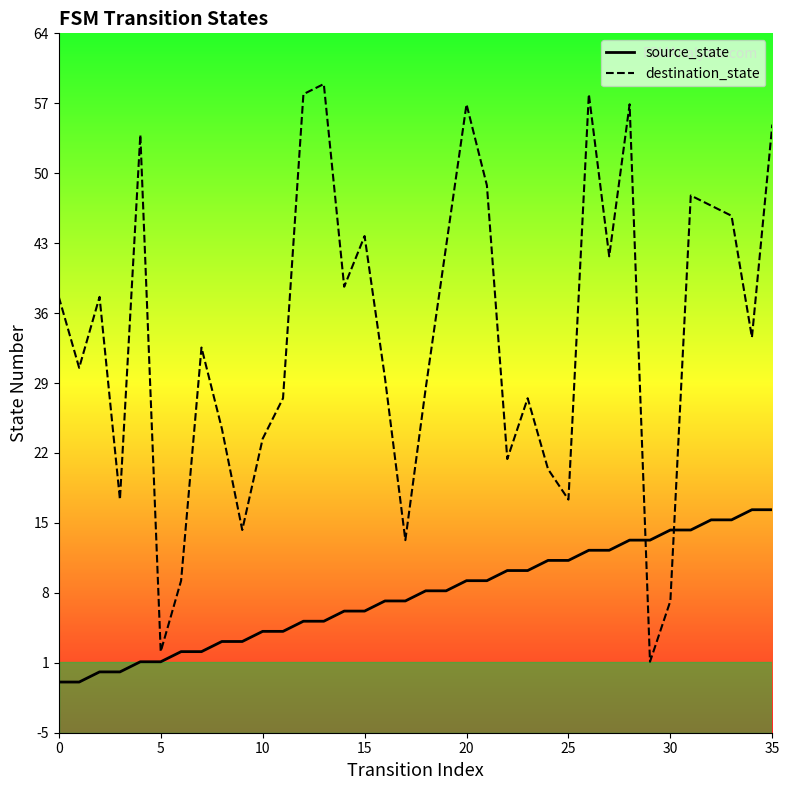

Which has a higher value, 10 or 12?

12